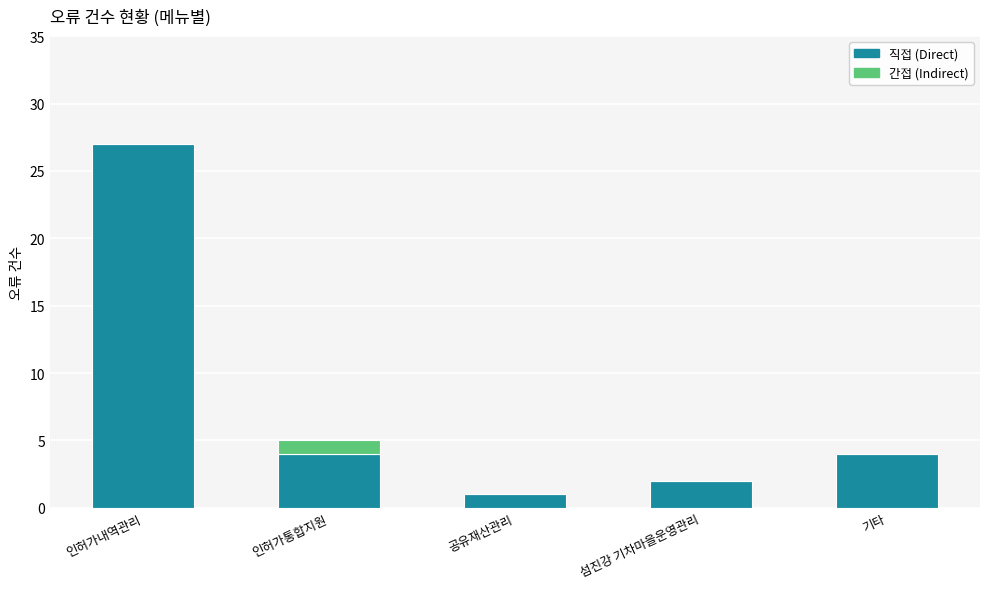

At which category is the sum across all series the highest?

인허가내역관리